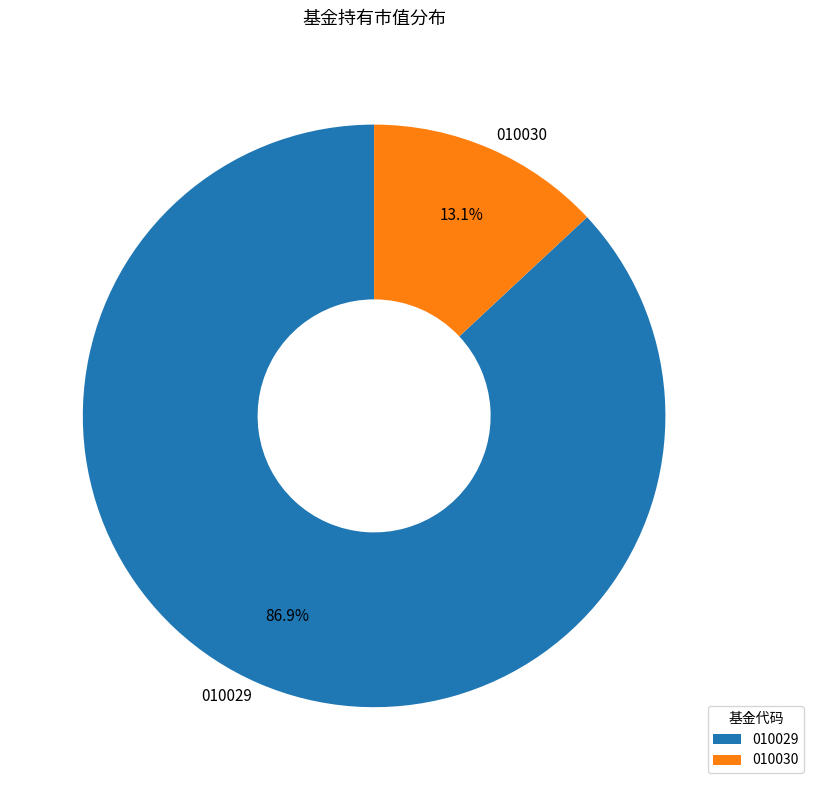

Rank the categories by value from highest to lowest.

010029, 010030